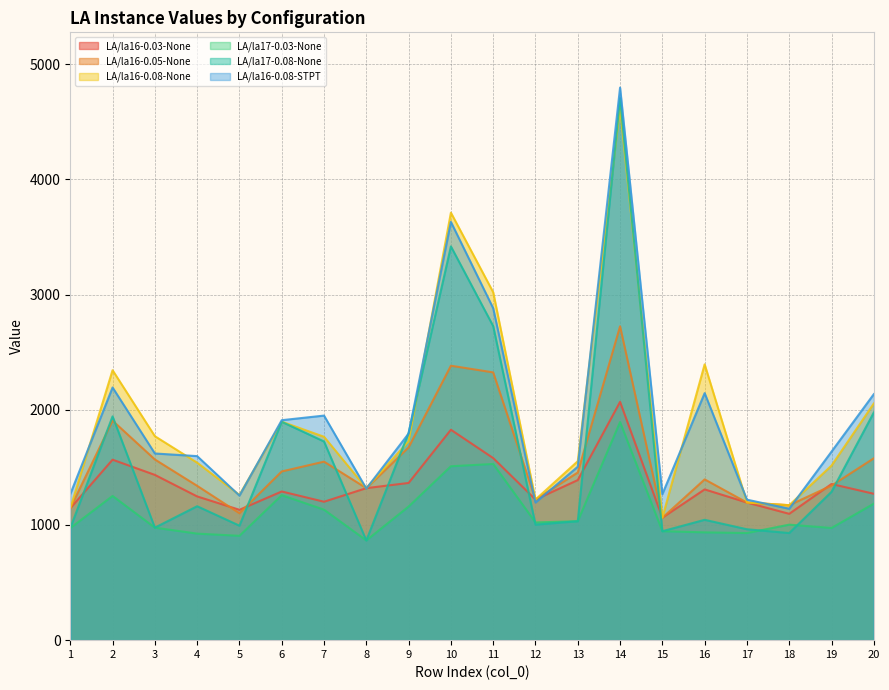

What are all the series names shown in the legend?

LA/la16-0.03-None, LA/la16-0.05-None, LA/la16-0.08-None, LA/la17-0.03-None, LA/la17-0.08-None, LA/la16-0.08-STPT